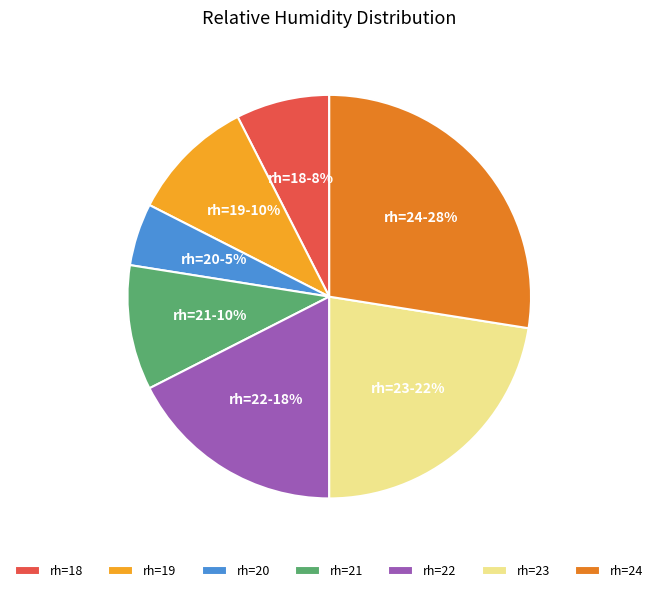

To the nearest percent, what is the average slice percentage?

14%